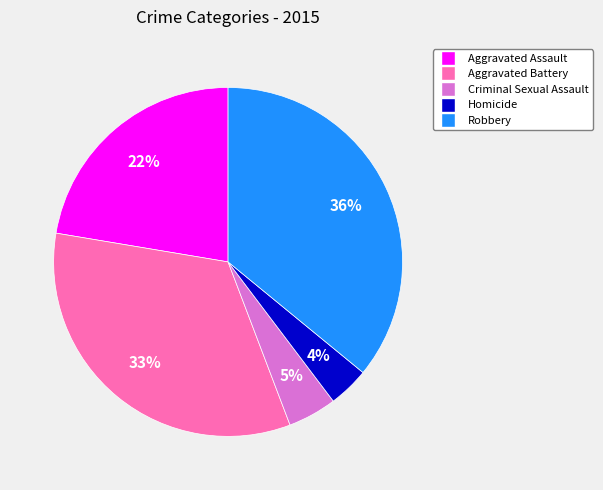

Rank the categories by value from highest to lowest.

Robbery, Aggravated Battery, Aggravated Assault, Criminal Sexual Assault, Homicide